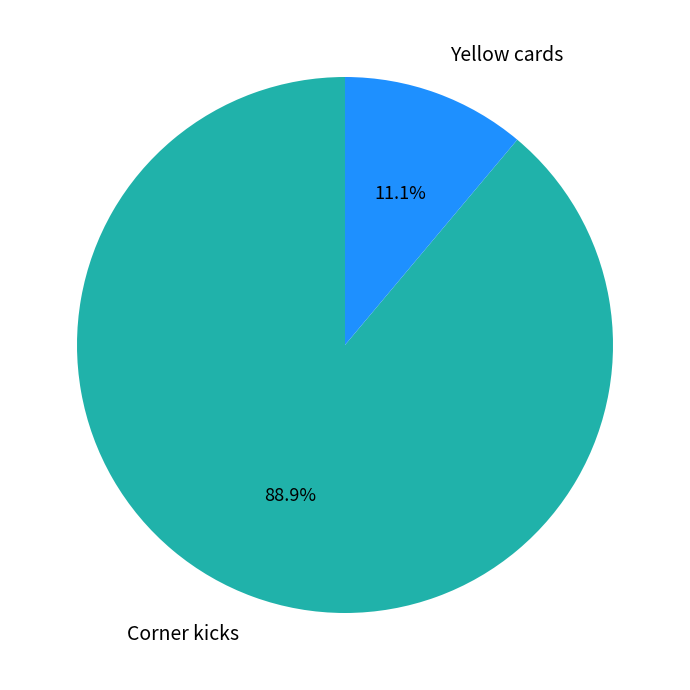

To the nearest percent, what percentage of the pie is Corner kicks?

89%